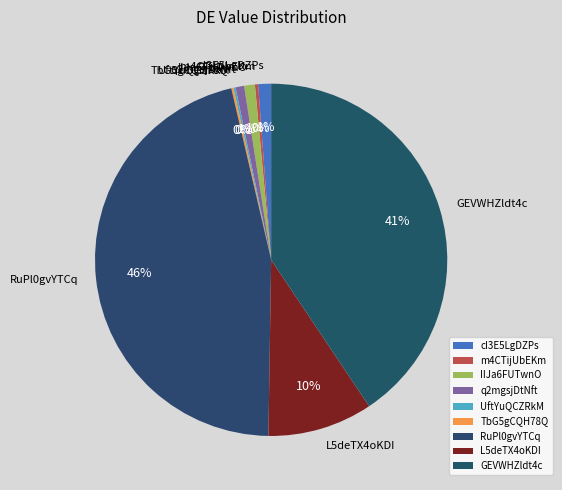

Combined, do IIJa6FUTwnO and RuPl0gvYTCq account for over 50%?

No